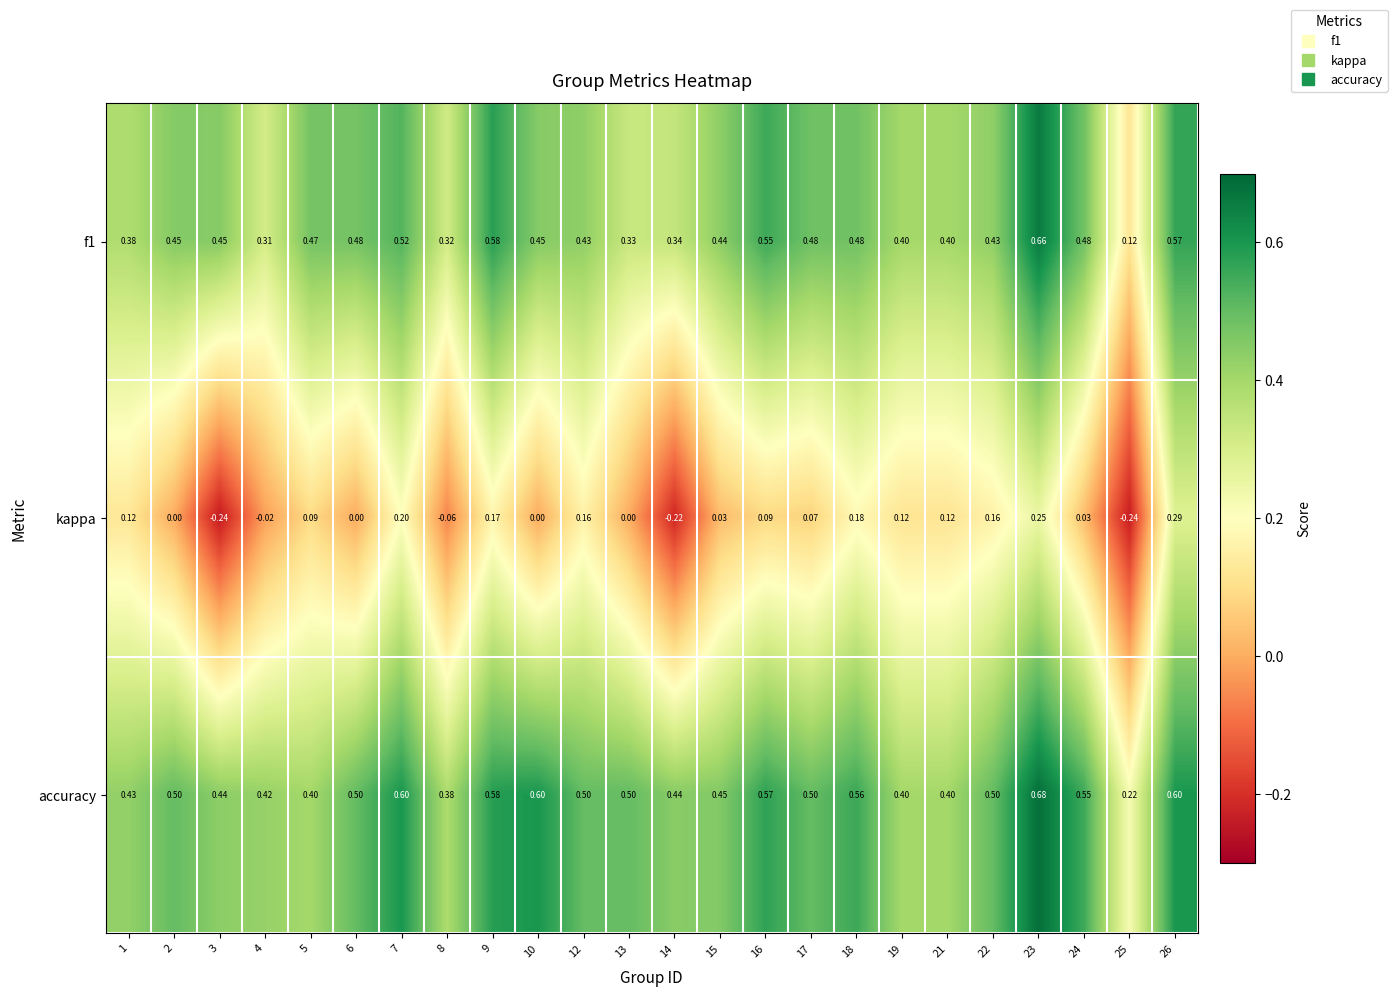

Rank the series at 2 from lowest to highest value.

kappa, f1, accuracy